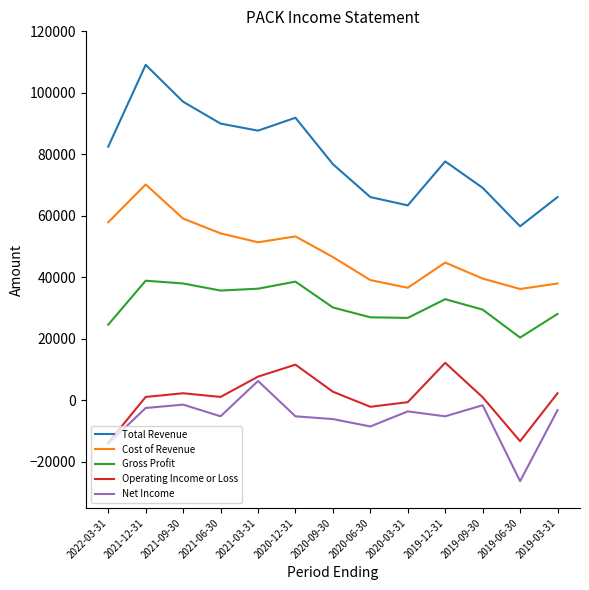

At which label does Net Income reach its peak?

2021-03-31